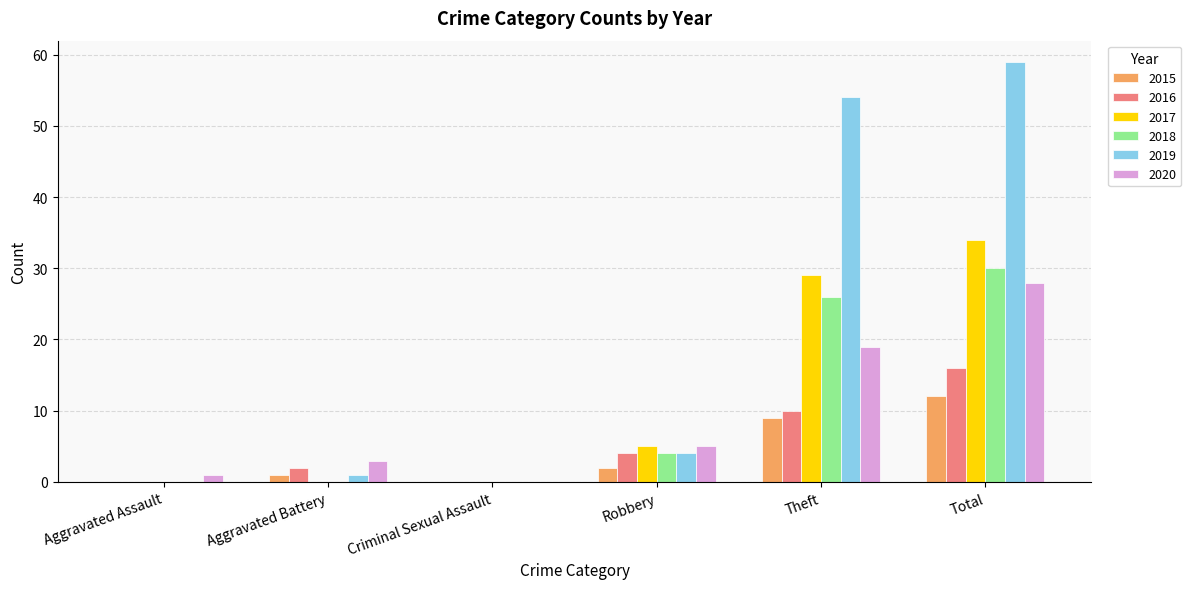

Which category has the highest value in the 2017 series?

Total